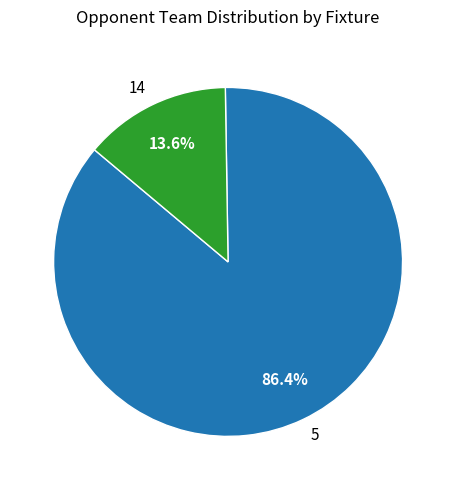

Count the number of slices in the pie.

2